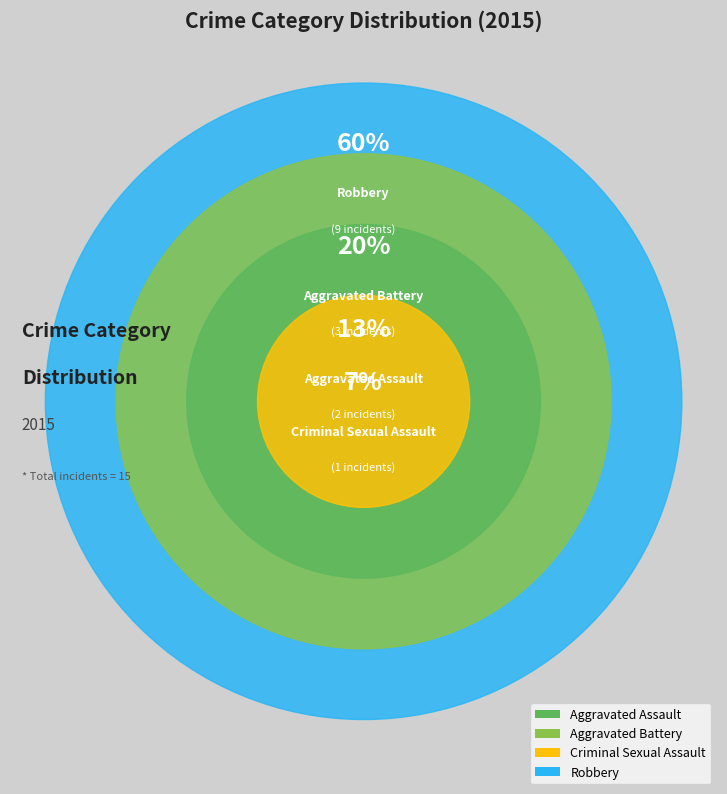

To the nearest percent, what portion does Robbery represent?

60%